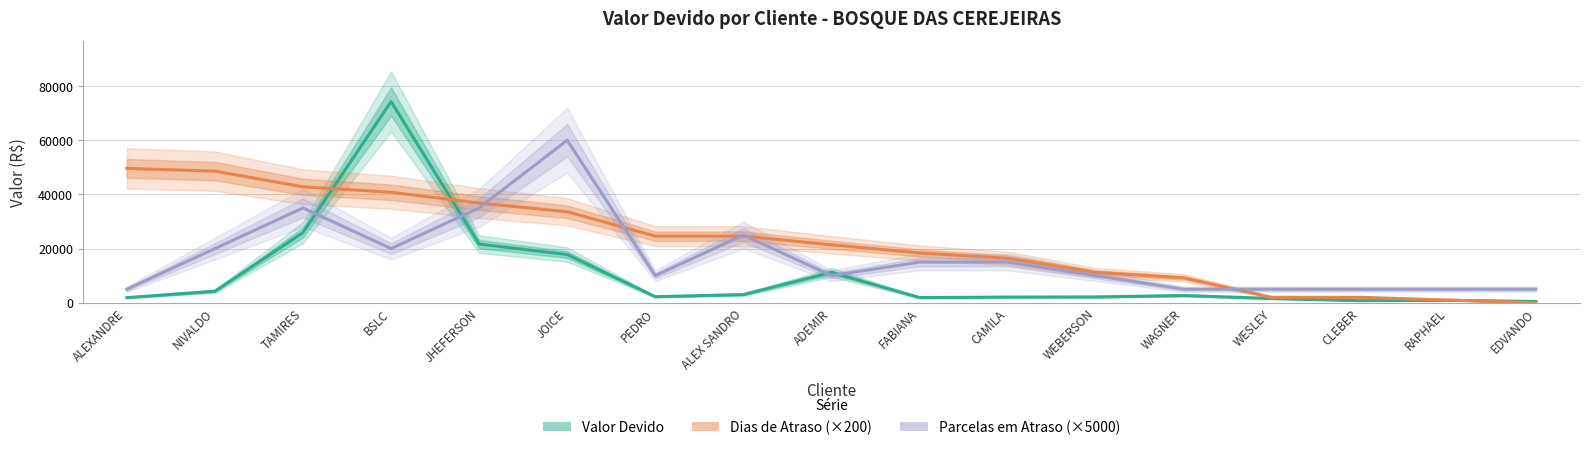

Rank the series by their average value, from lowest to highest.

Valor Devido, Parcelas em Atraso (×5000), Dias de Atraso (×200)